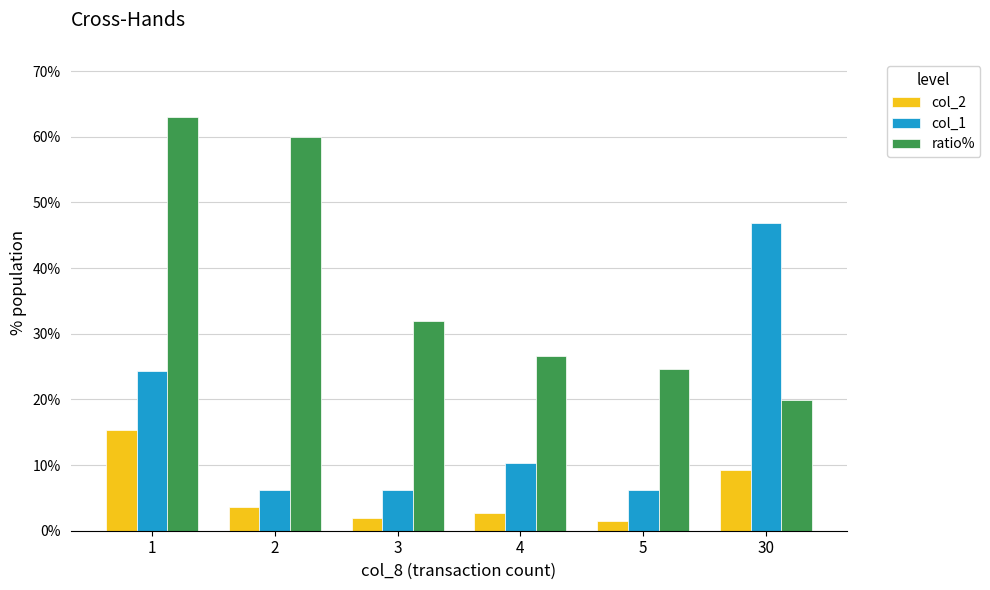

At how many categories does at least one series exceed 29?

4